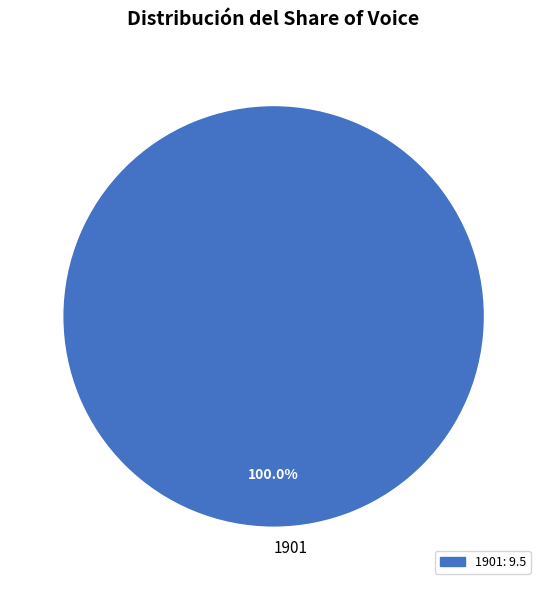

Rank the categories by value from lowest to highest.

1901